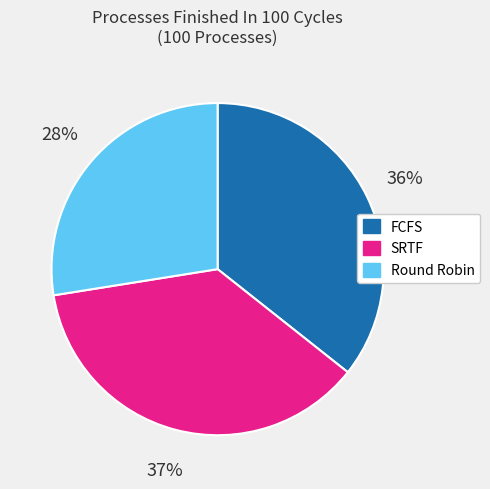

How many segments does this pie chart have?

3